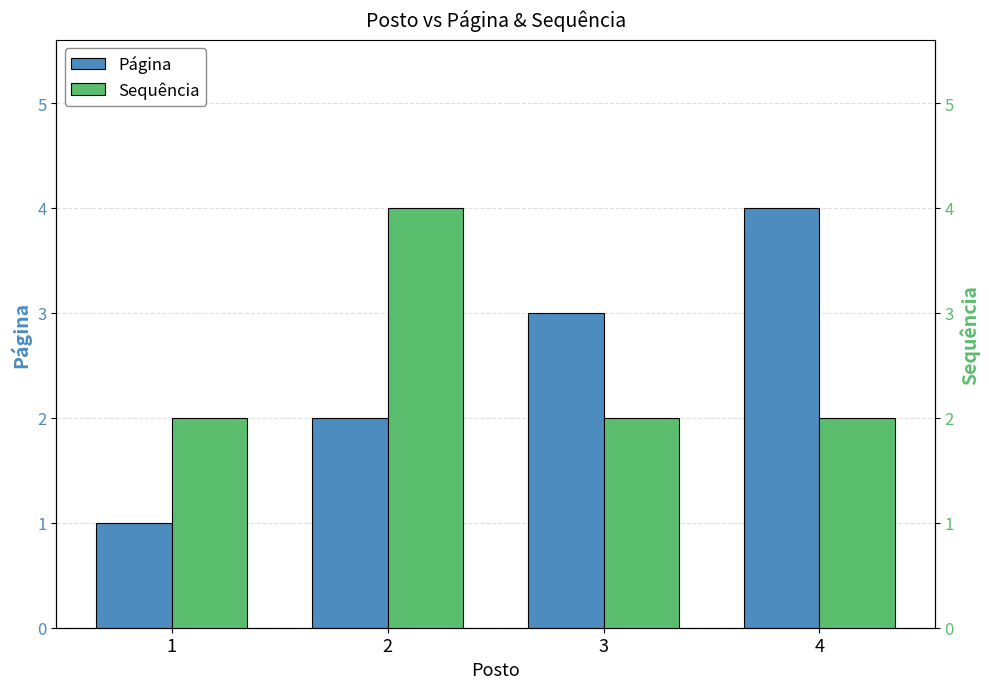

What is the value of the Página bar at the 4th from the left?

4